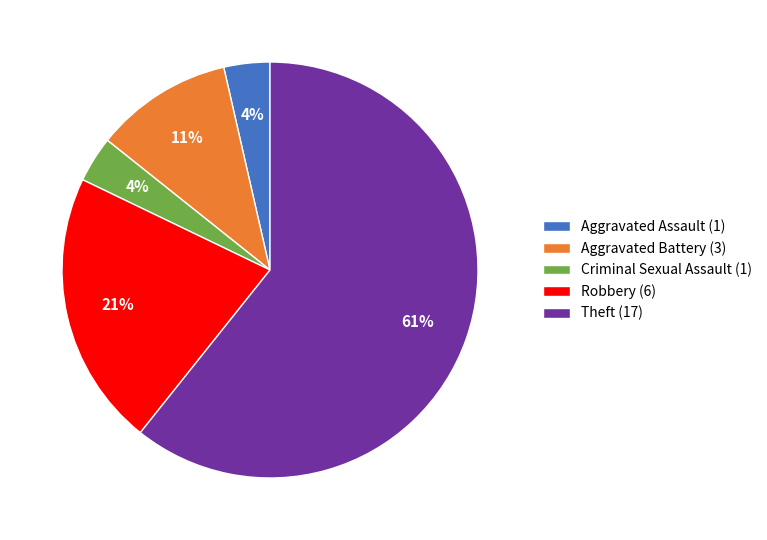

What percentage is the Aggravated Assault (1) slice, to the nearest percent?

4%